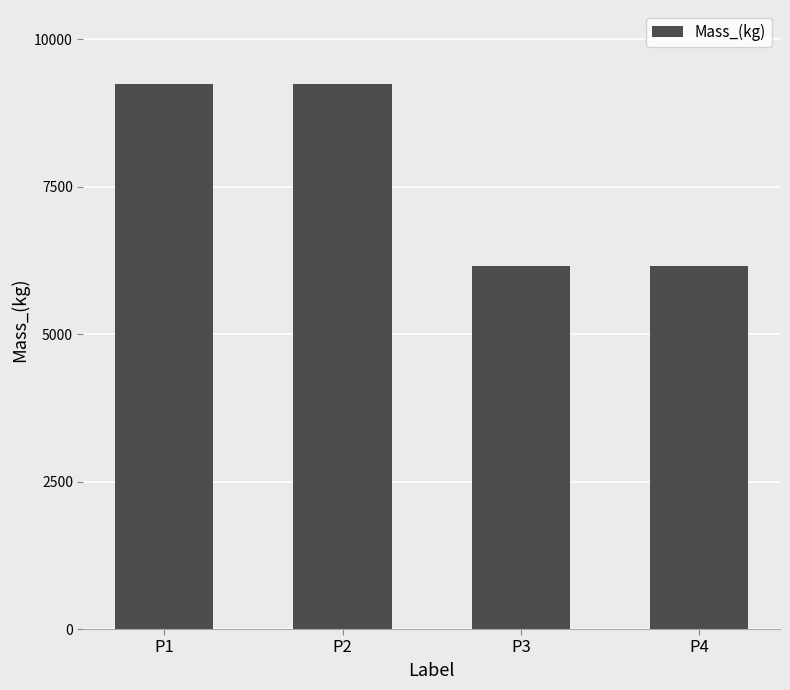

The chart shows a value of 6165.1 at P3. True or false?

True